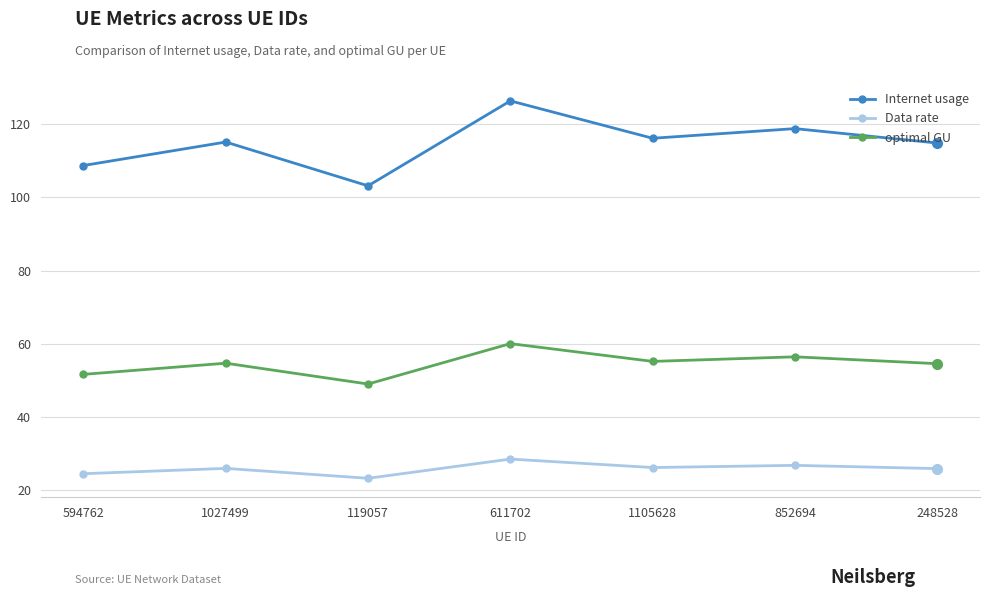

The value of optimal GU at 248528 is 54.6. True or false?

True